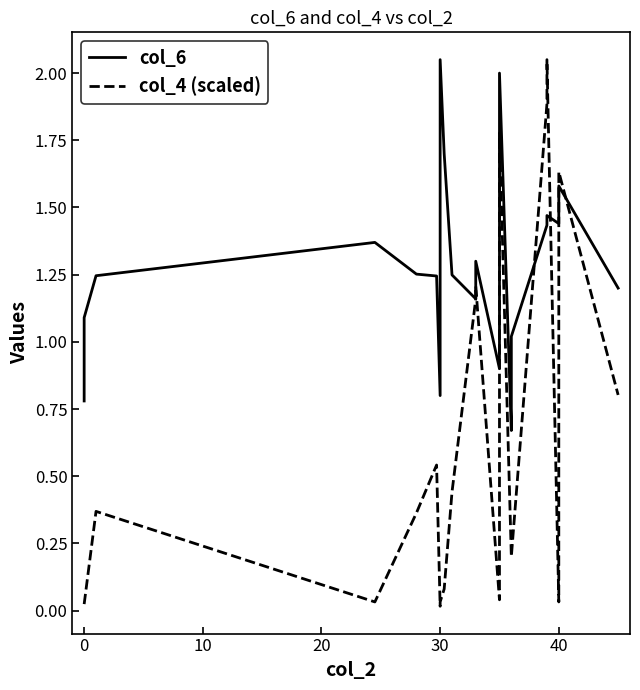

At which category does the chart reach its peak across all series?

30